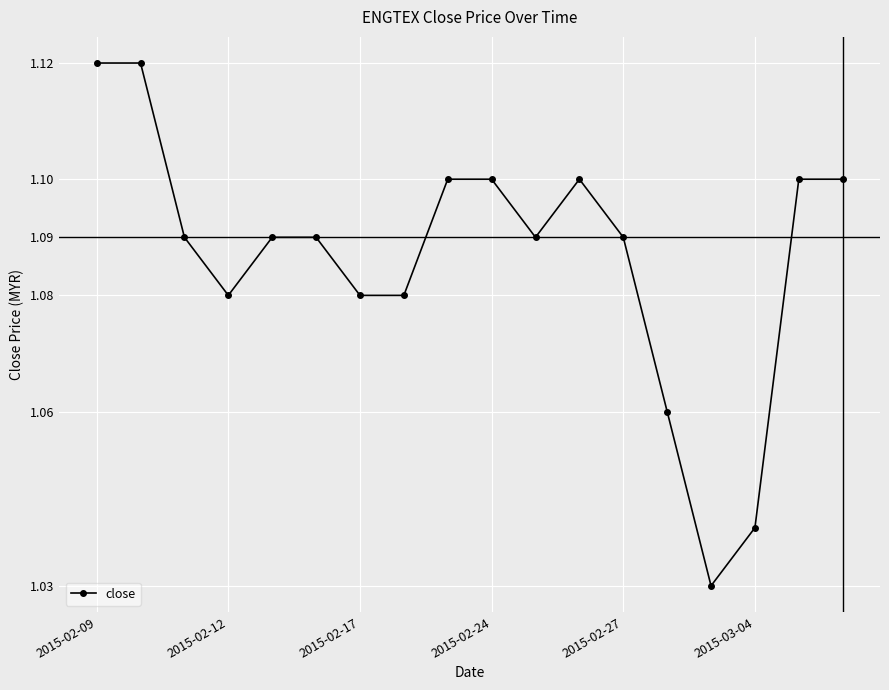

What is the sum of all values?

19.6